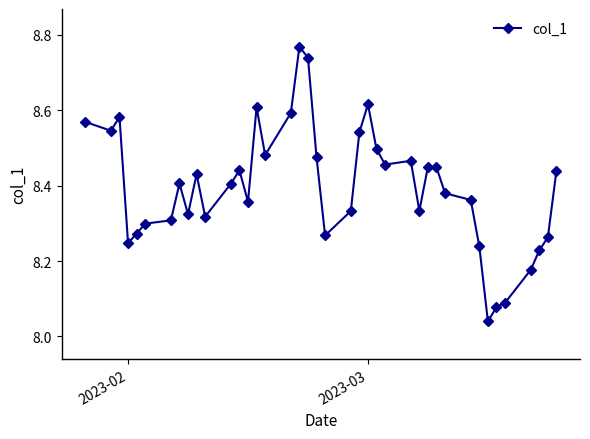

What is the difference between the maximum and minimum values?

0.7